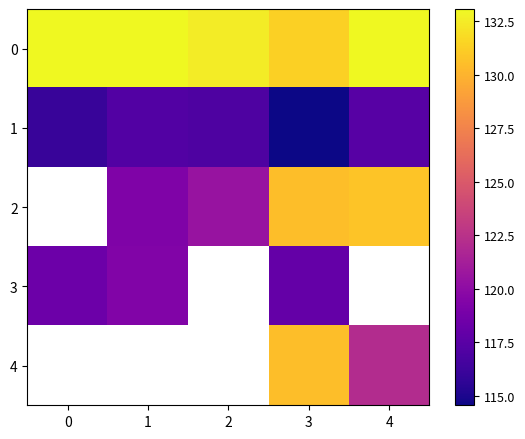

At how many categories does at least one series exceed 124?

5